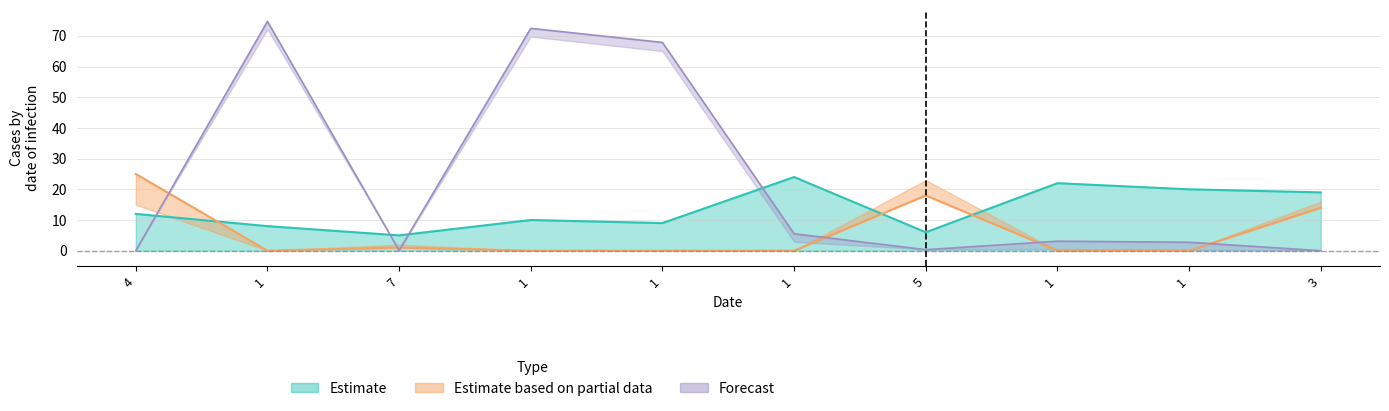

Between 1 and 1, which is larger?

1